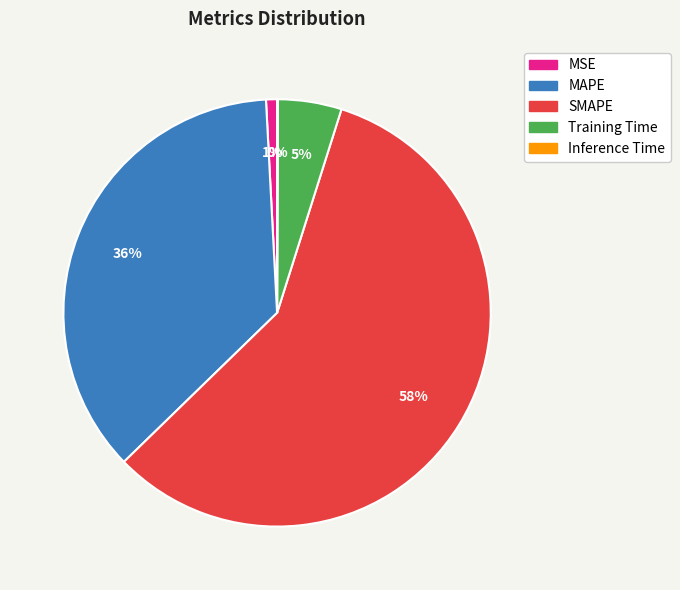

Which has a higher value, MSE or SMAPE?

SMAPE